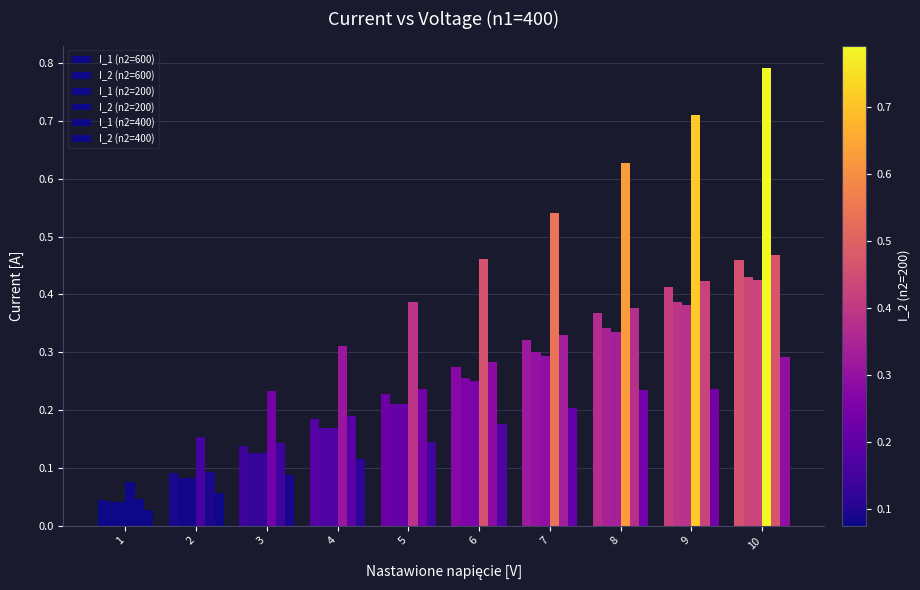

What is the greatest value displayed?

0.8